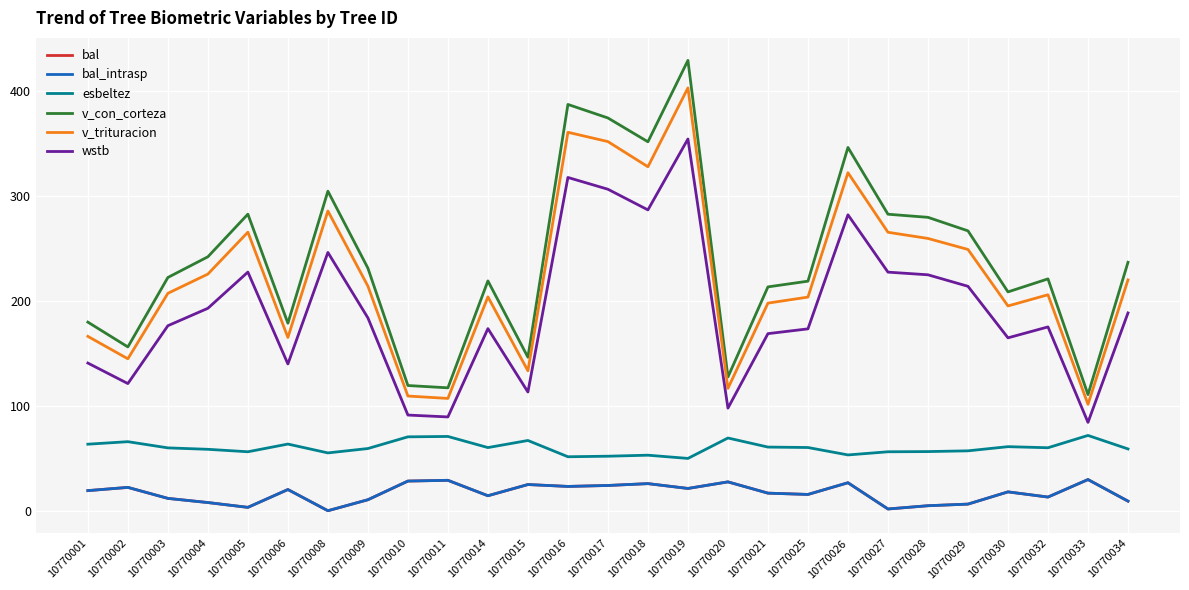

What is the value of the wstb point at the 23rd from the left?

213.9